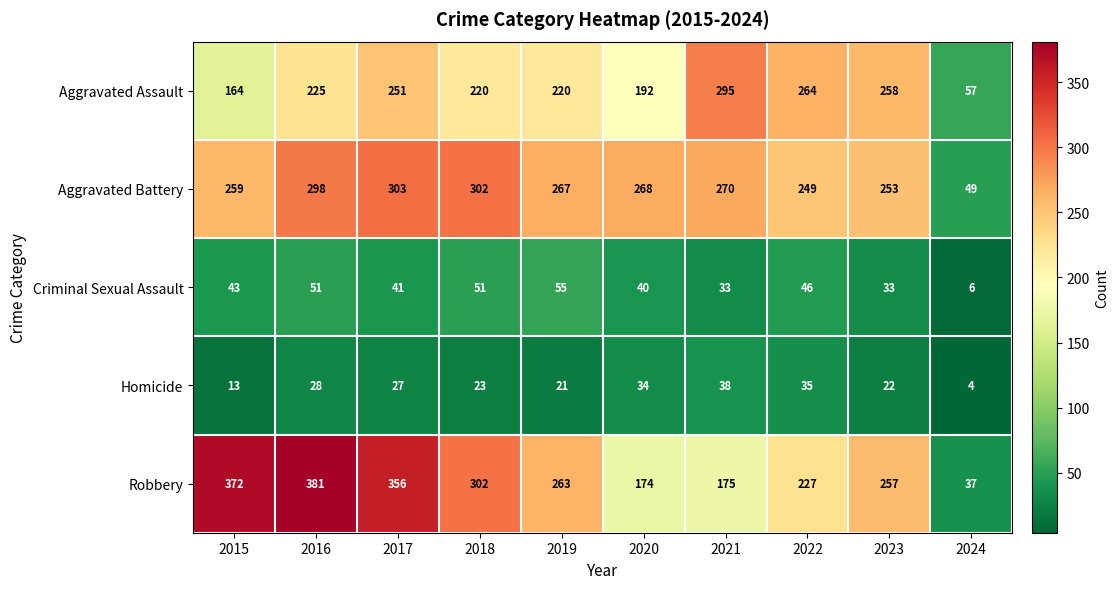

What is the difference between the Aggravated Assault values at 2023 and 2016?

33